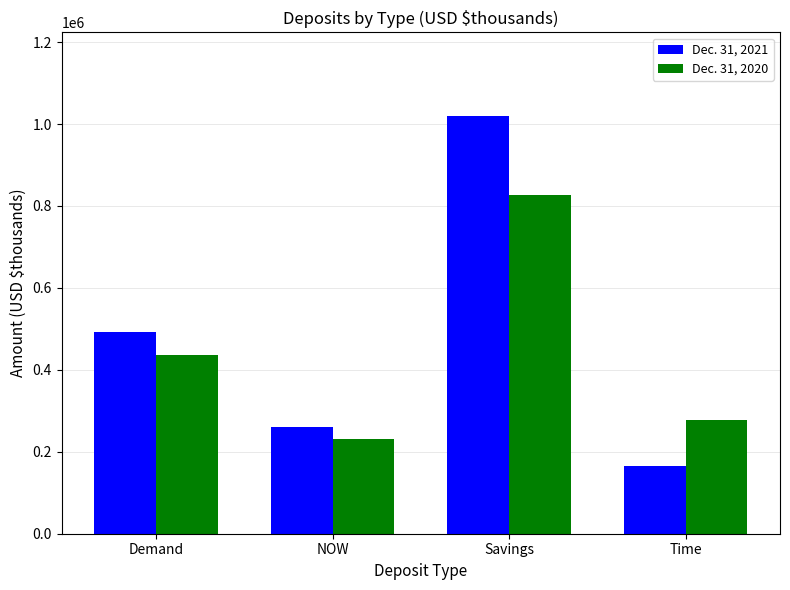

Count the Dec. 31, 2021 values in the range 259908 to 1019925.

3